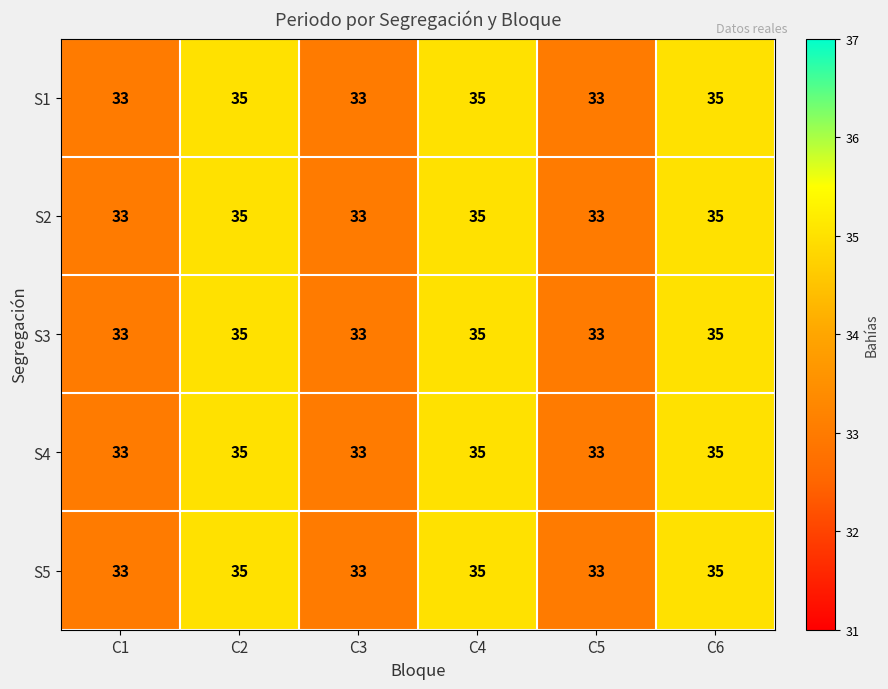

Count the S5 values in the range 33 to 35.

6